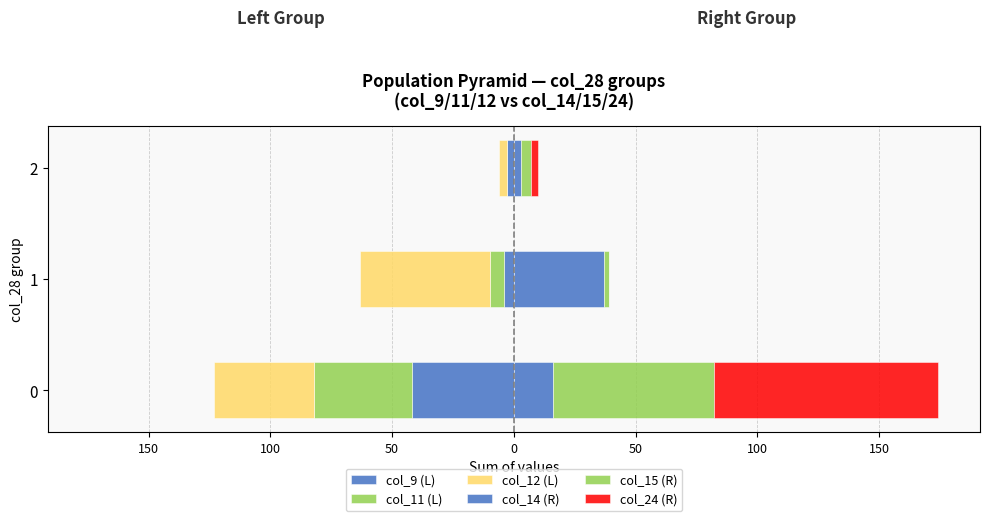

What is the difference between the second highest and minimum values in the col_15 (R) series?

2